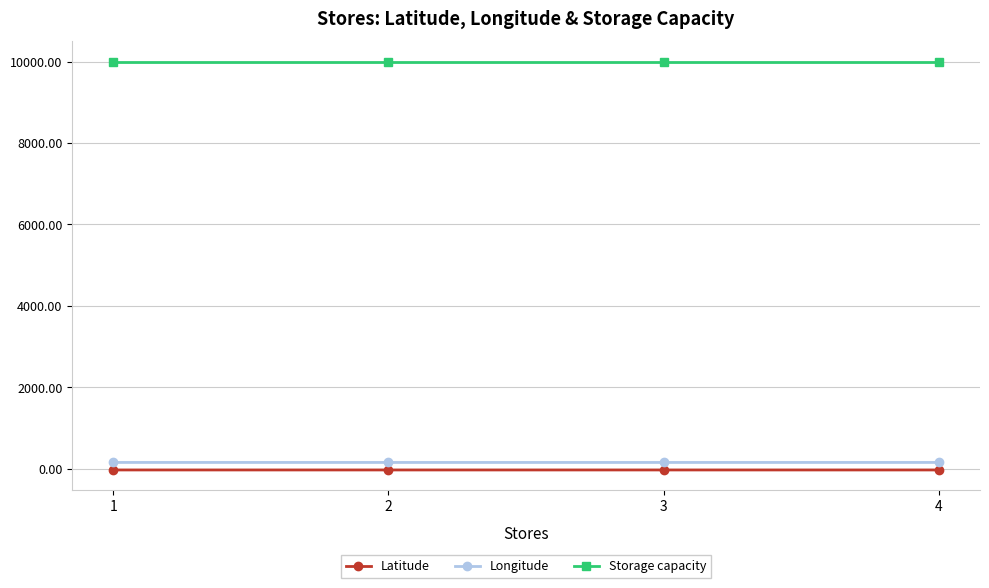

What is the minimum value for Storage capacity?

10000.0